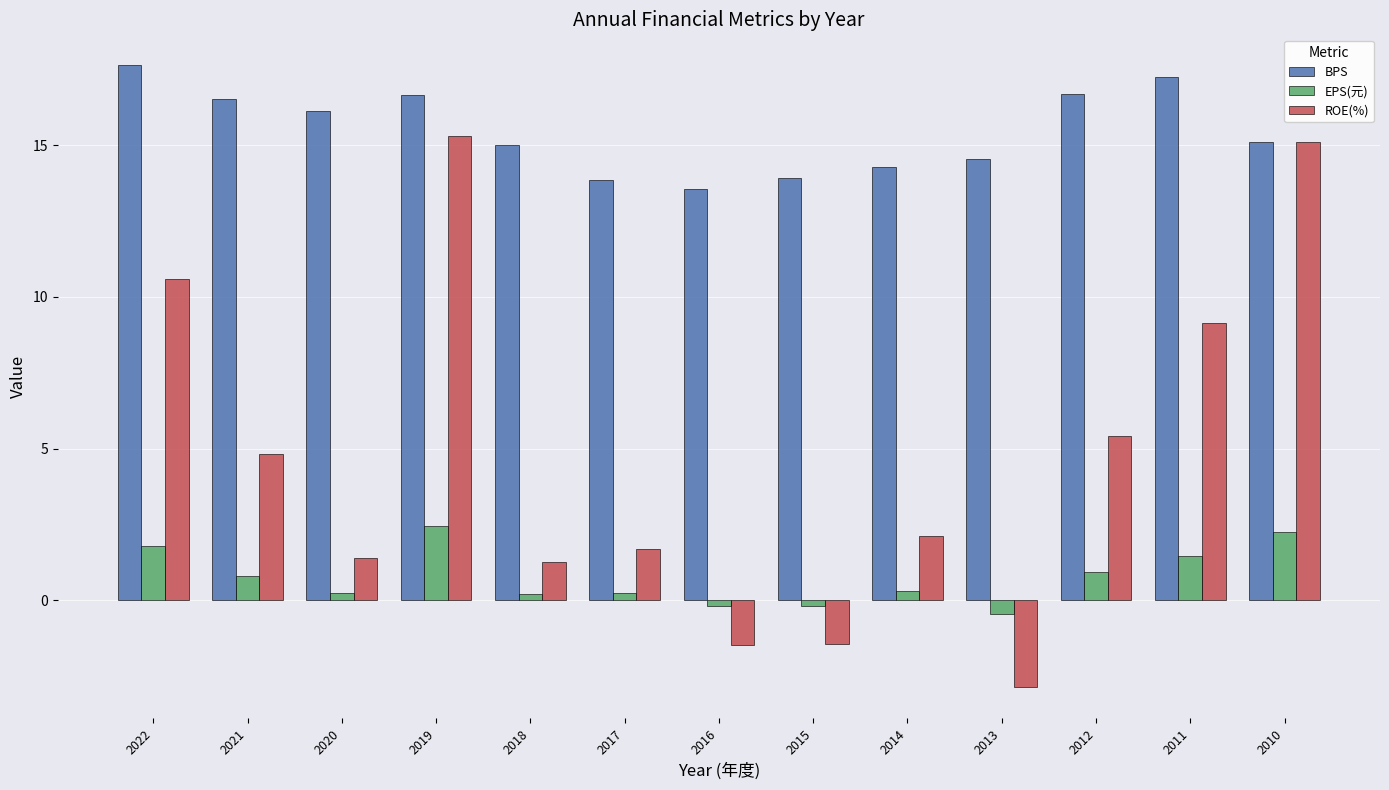

True or false: BPS has a value of 22.2 at 2012.

False